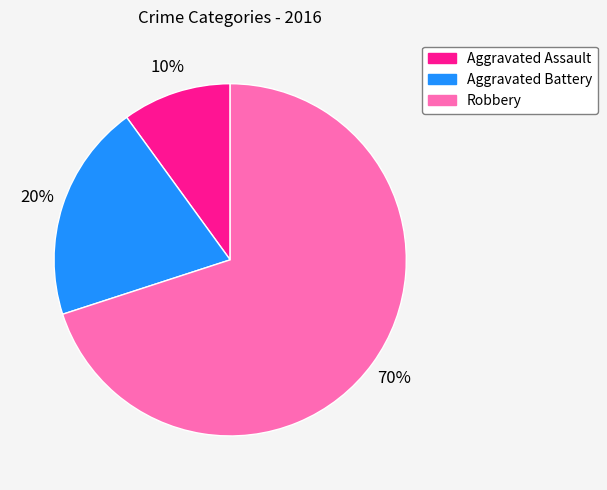

Is there a majority slice in this chart?

Yes